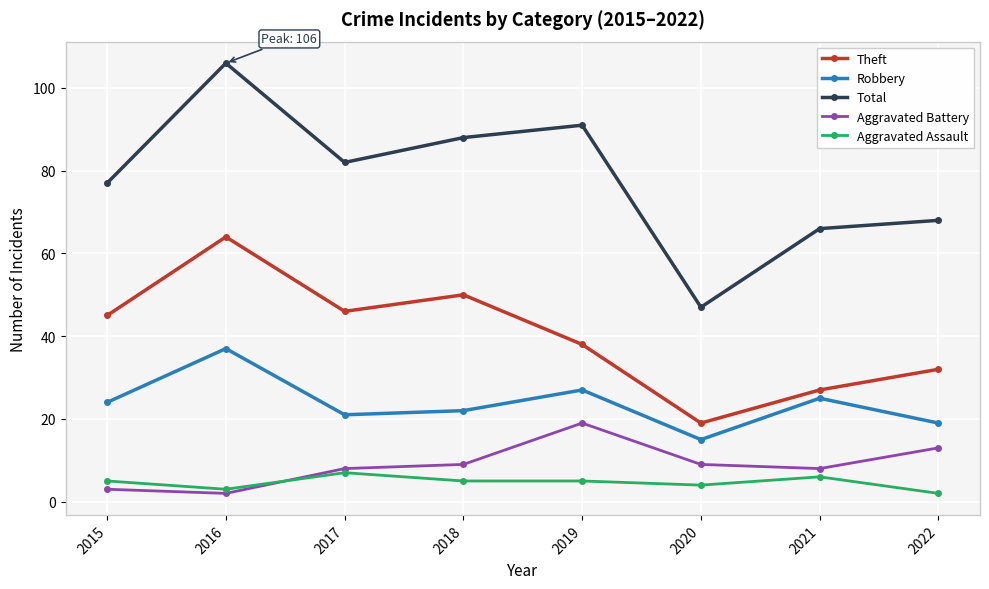

How many categories are shown in the chart?

8